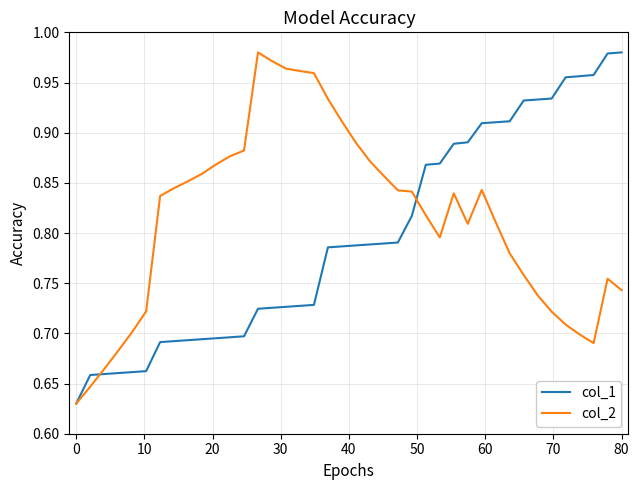

True or false: col_1 and col_2 intersect in this chart.

True